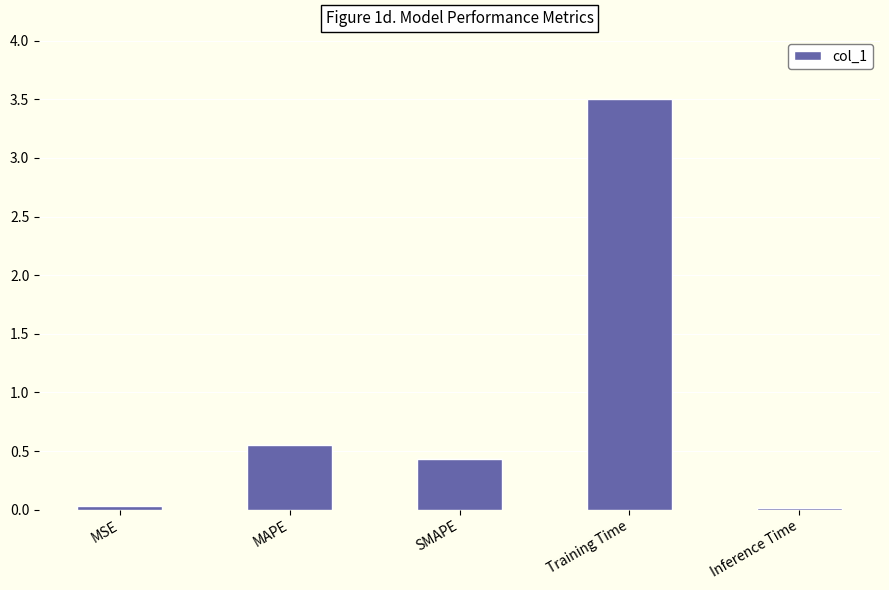

True or false: the data shows 0.4 at SMAPE.

True